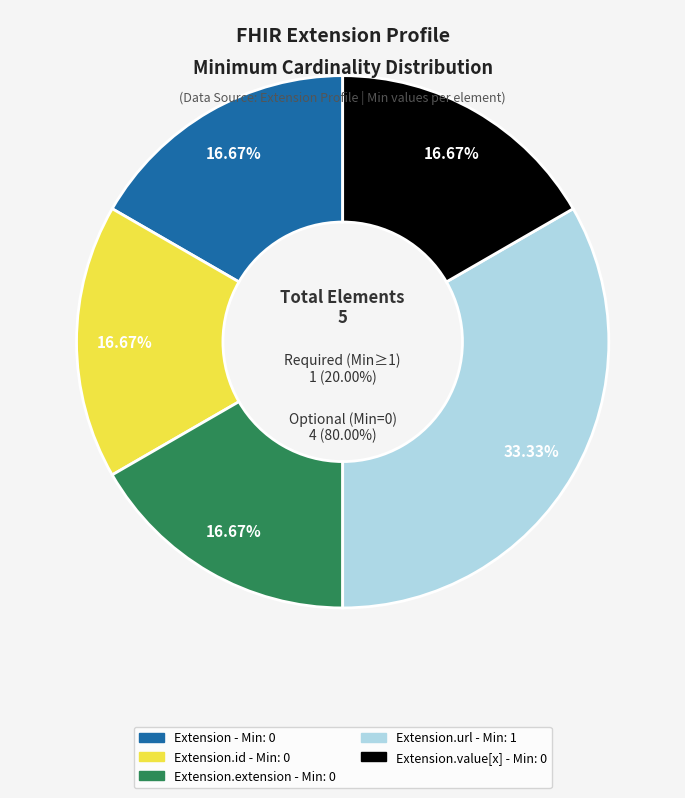

True or false: Extension.extension accounts for 1% of the total.

False